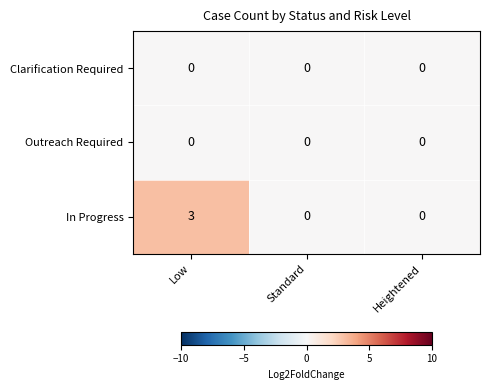

True or false: Clarification Required has a value of 0 at Low.

True